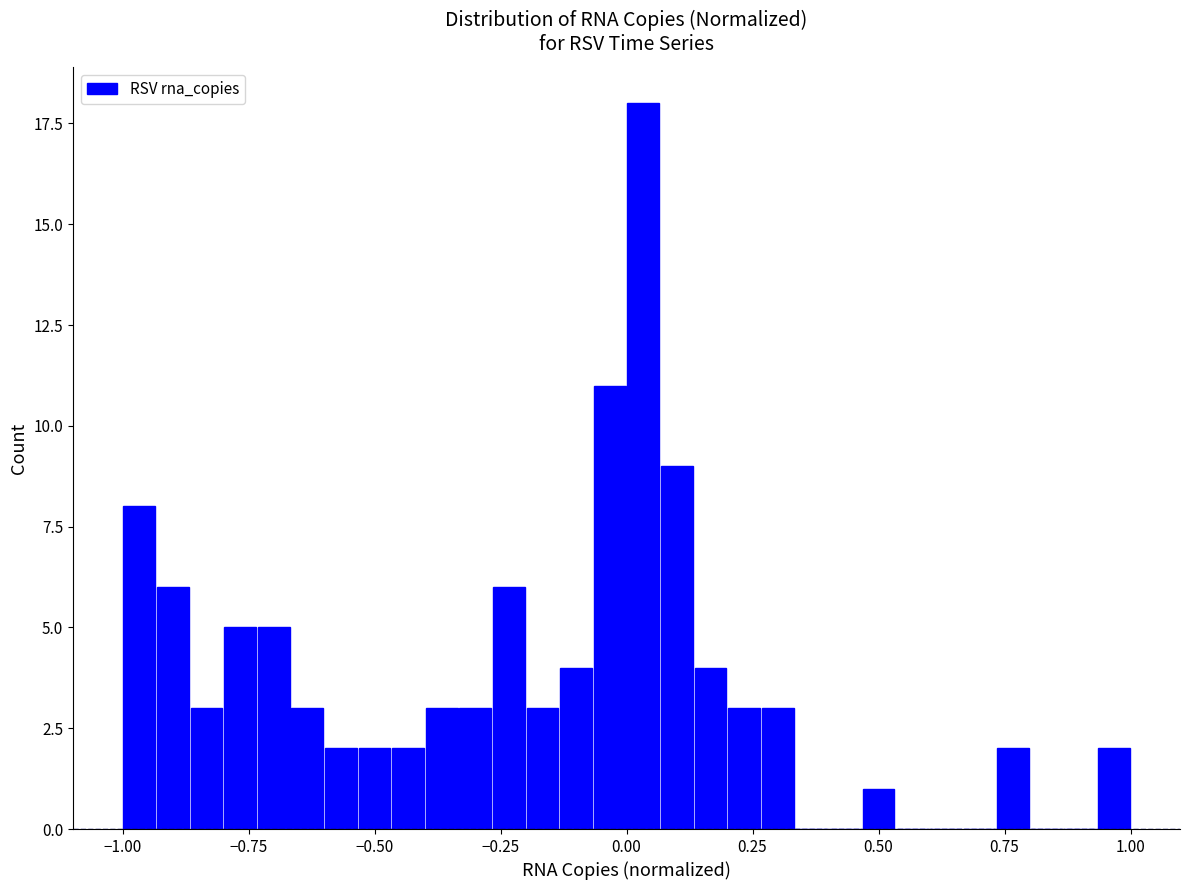

Around what value on the x-axis is the tallest bar? Give the approximate position of its centre, as read against the axis.

0.05